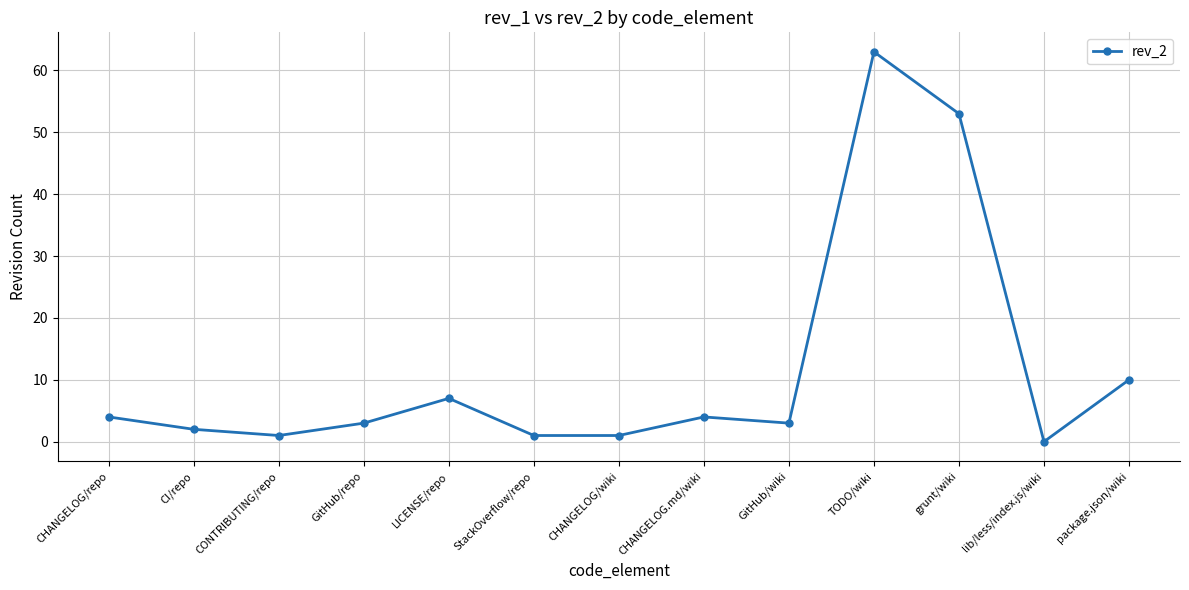

Reading left to right, what are all the values shown in this chart?

4	2	1	3	7	1	1	4	3	63	53	0	10